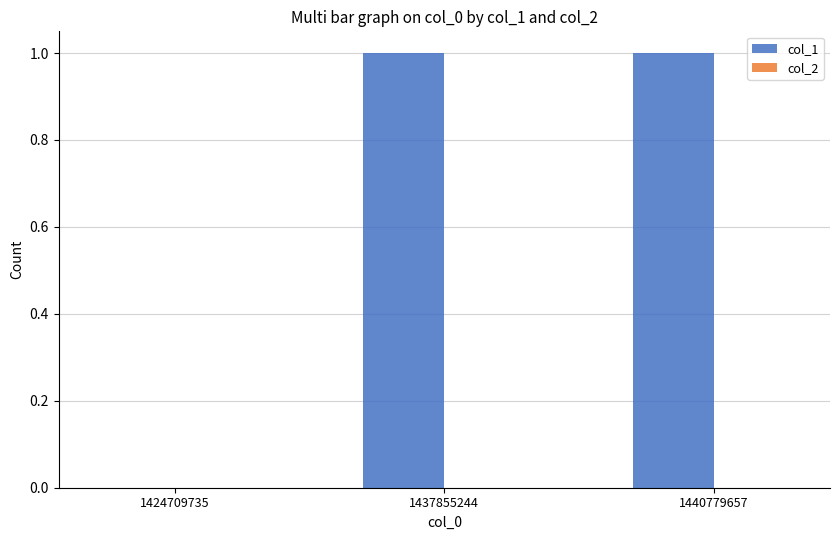

Count the number of data series in this chart.

1